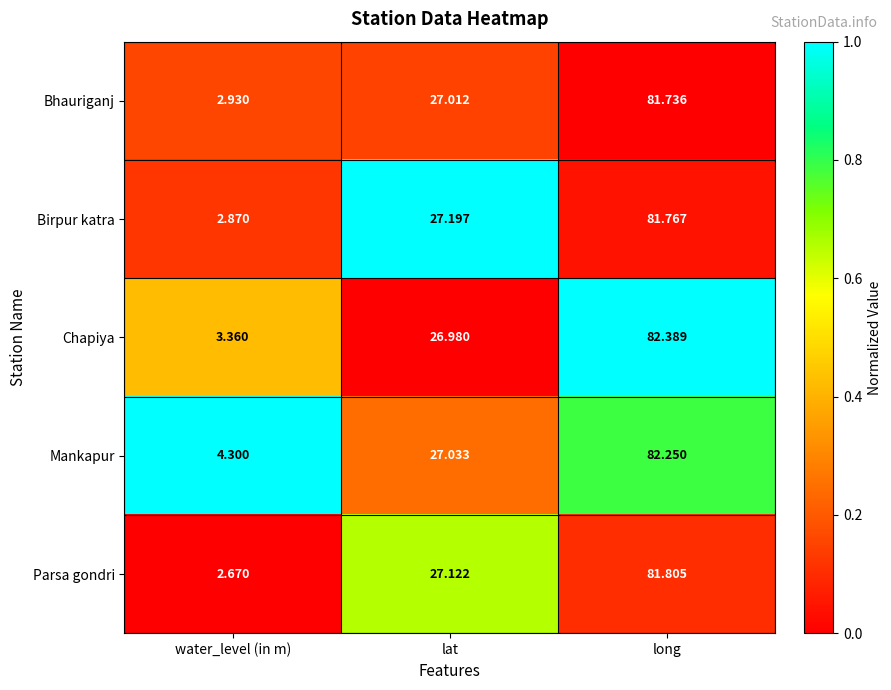

At which label does Chapiya reach its peak?

long